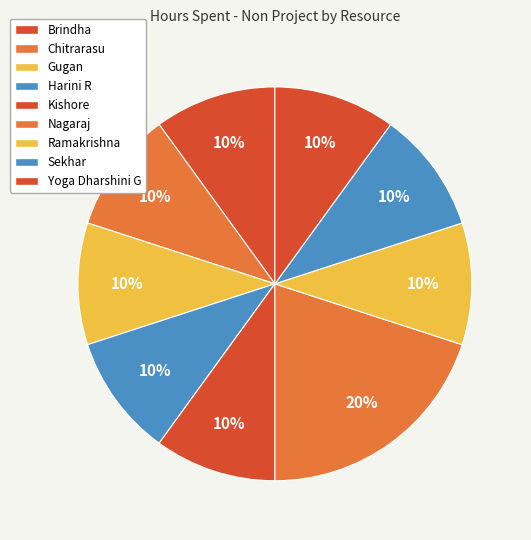

To the nearest percent, what portion does Chitrarasu represent?

10%